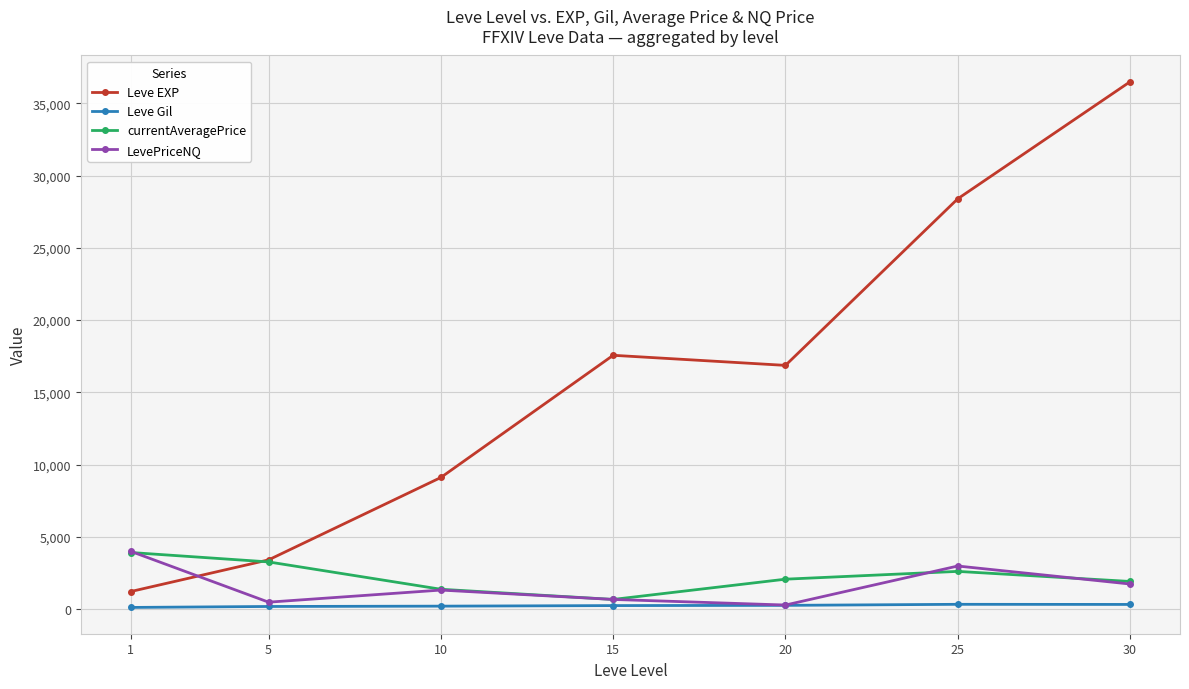

Which series ends up on top after the final intersection of Leve EXP and LevePriceNQ?

Leve EXP